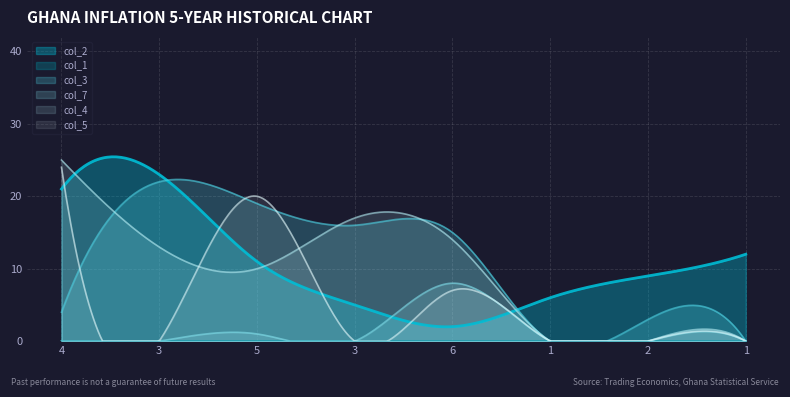

What is the difference between the maximum and minimum values in the col_7 series?

8.0